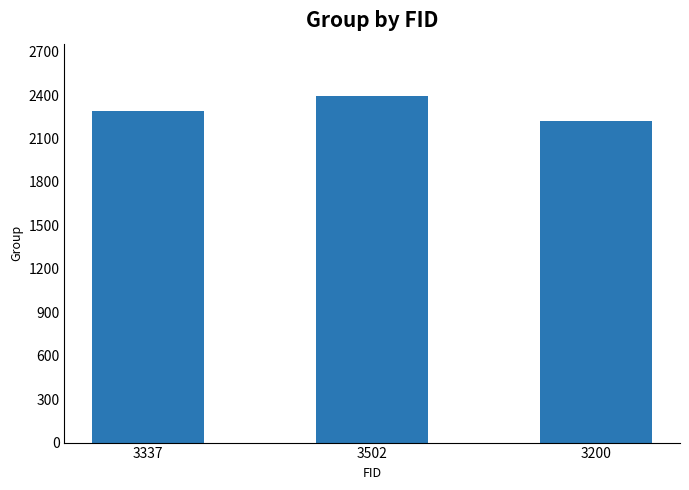

True or false: the data shows 1504 at 3337.

False